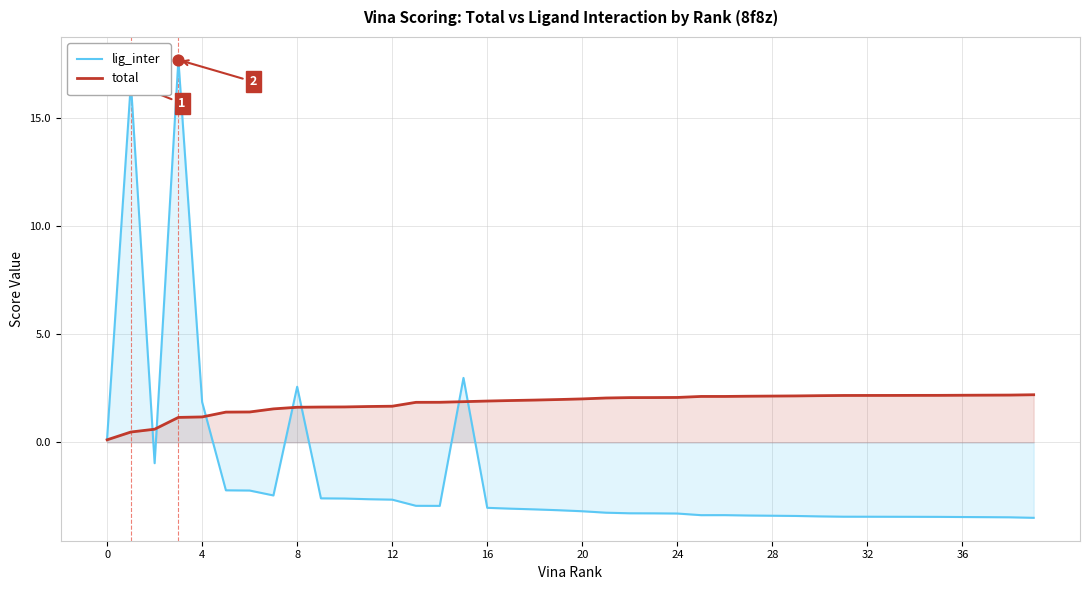

Which series reaches the minimum Y coordinate?

lig_inter